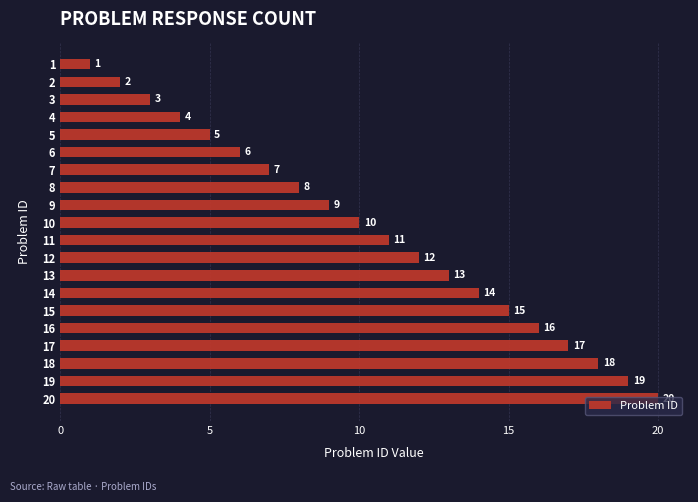

At which label is the value closest to 10?

10